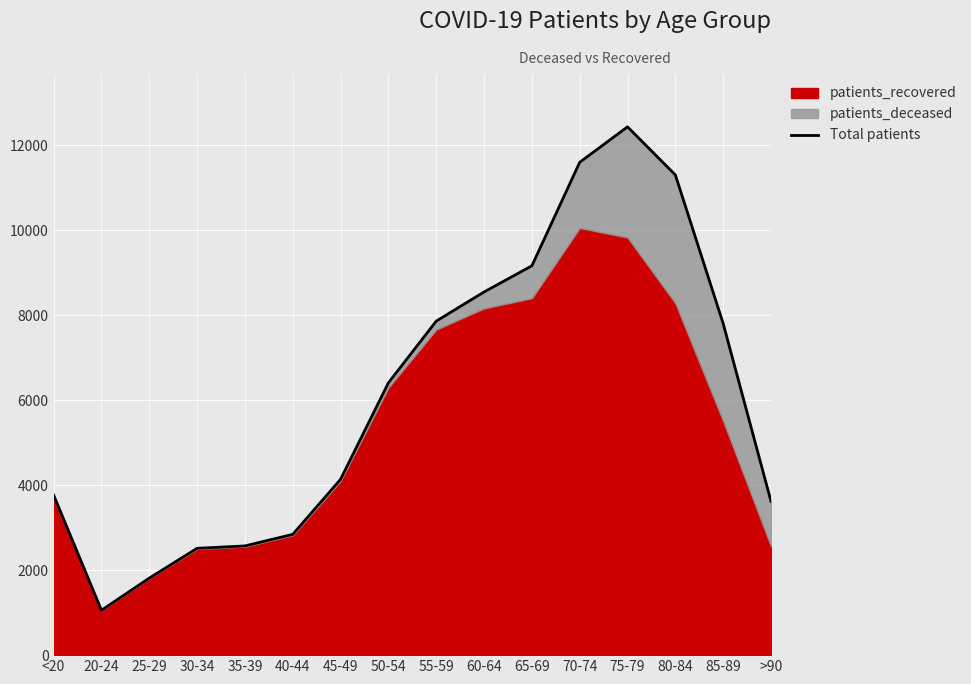

Reading left to right, extract all data points from this chart.

<20=3767	20-24=1056	25-29=1812	30-34=2514	35-39=2570	40-44=2842	45-49=4137	50-54=6408	55-59=7860	60-64=8546	65-69=9162	70-74=11597	75-79=12432	80-84=11300	85-89=7803	>90=3619